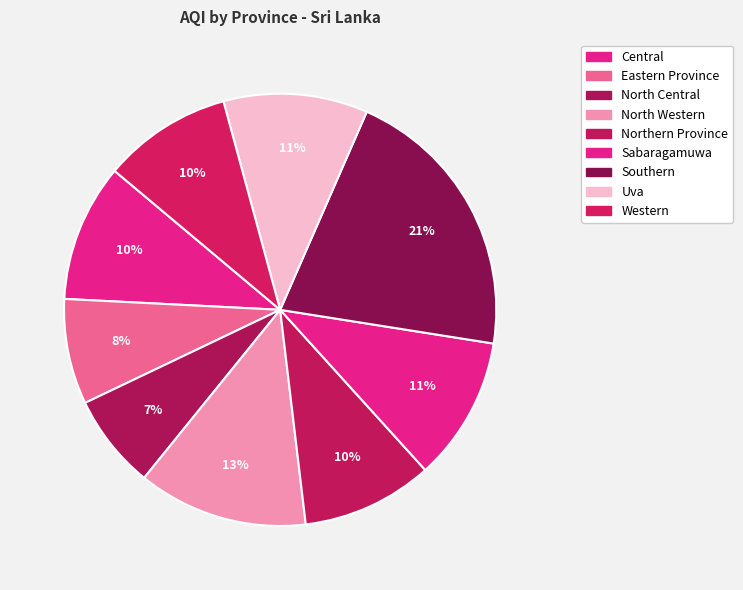

To the nearest percent, what percentage of the pie is North Western?

13%